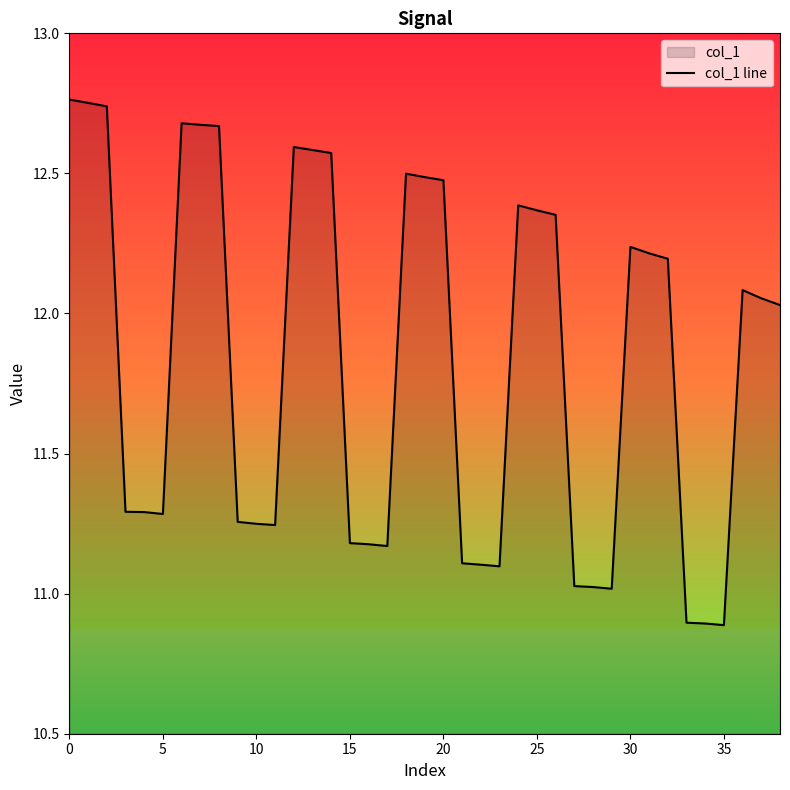

How many lines are shown in the chart?

1